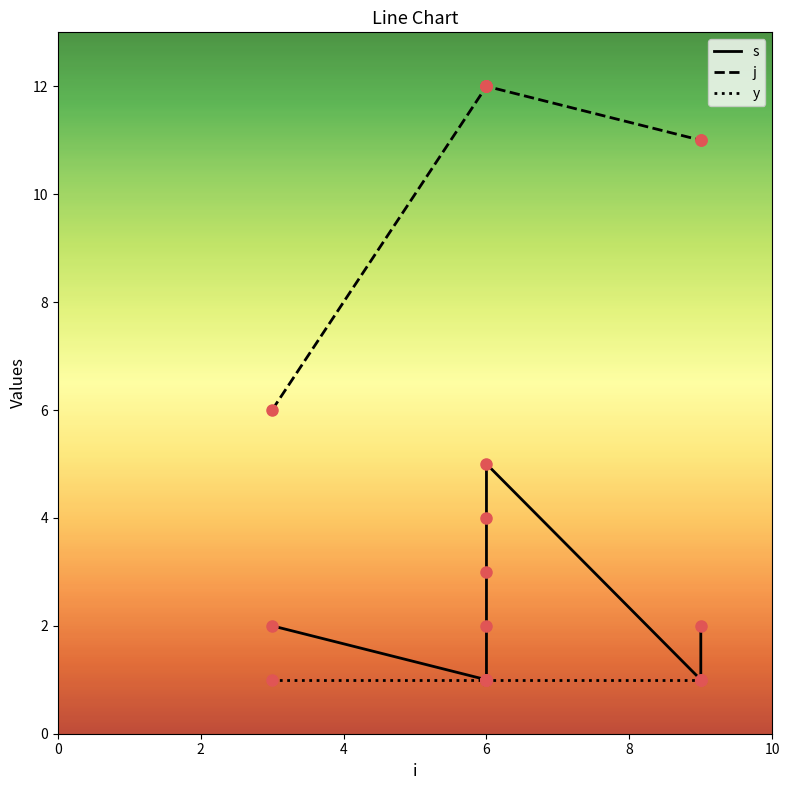

The y series shows 2 at 6. True or false?

False